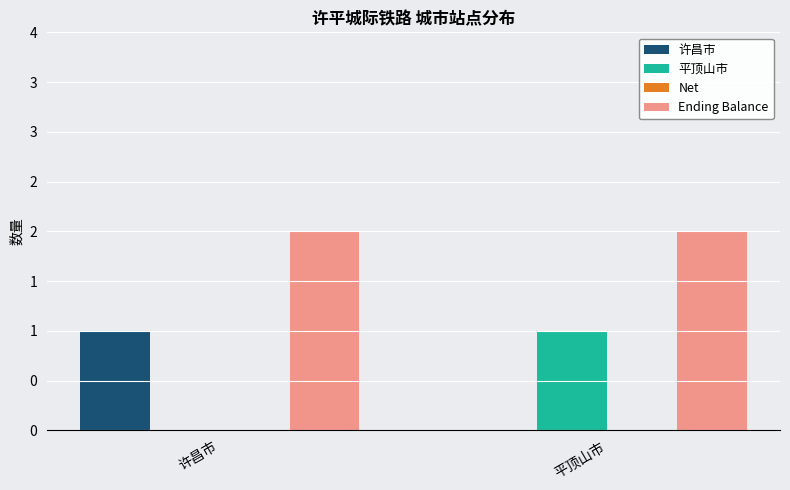

What is the difference between the 许昌市 values at 平顶山市 and 许昌市?

1